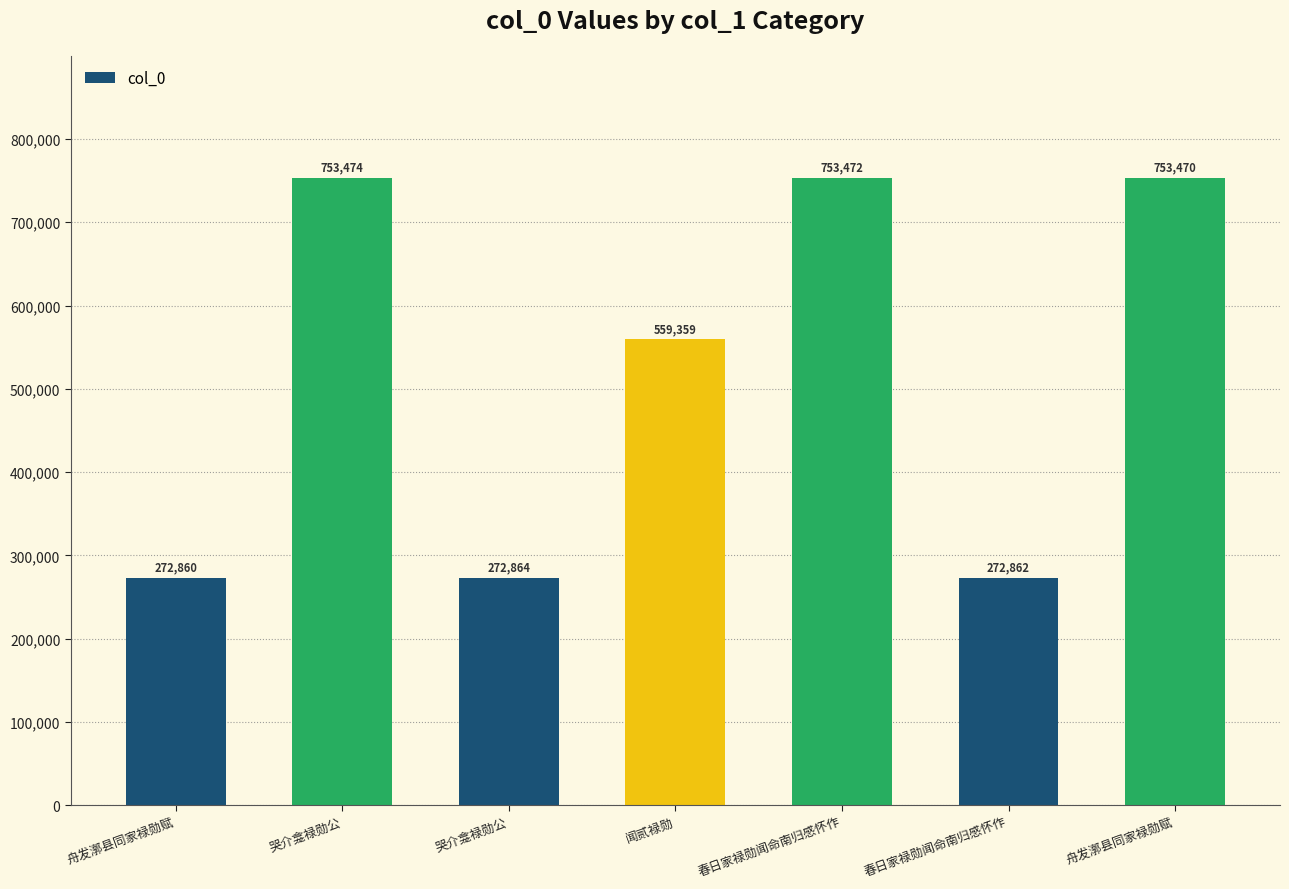

What is the sum of the values at 春日家禄勋闻命南归感怀作 and 舟发漷县同家禄勋赋?

545722